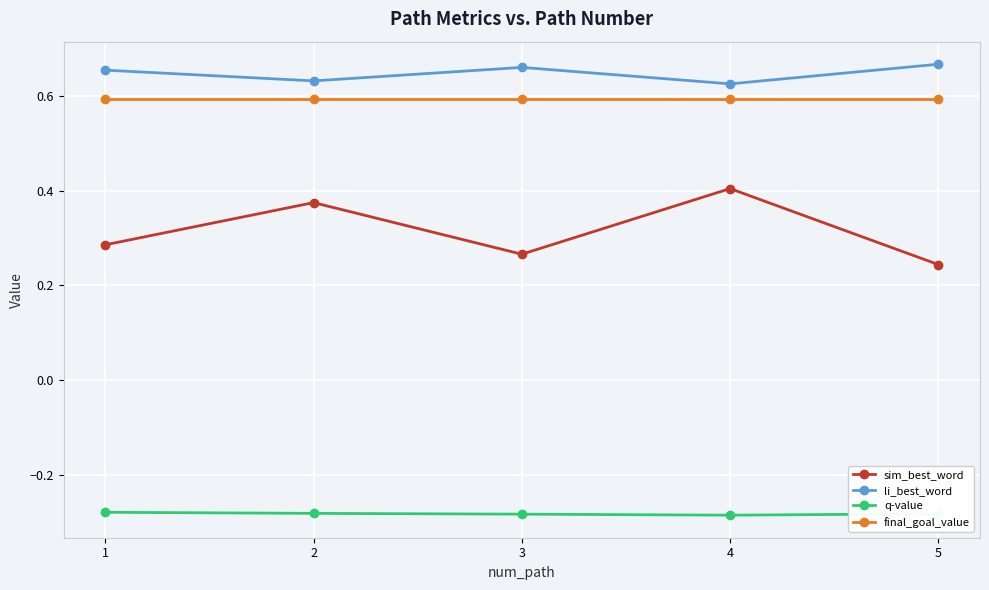

True or false: li_best_word and q-value intersect in this chart.

False